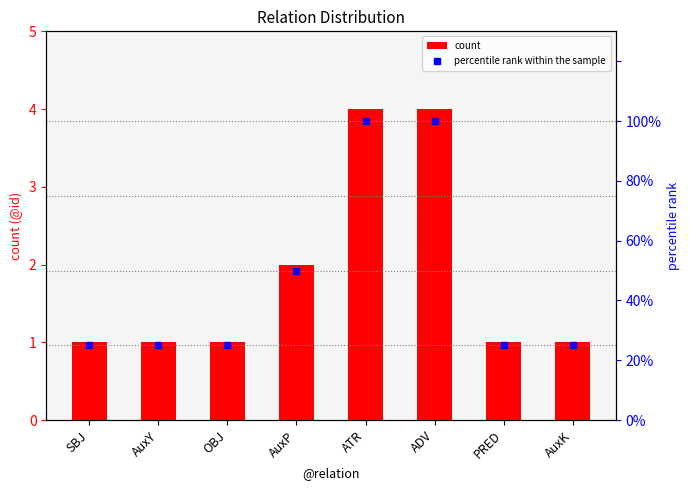

The percentile rank within the sample series shows 44 at SBJ. True or false?

False